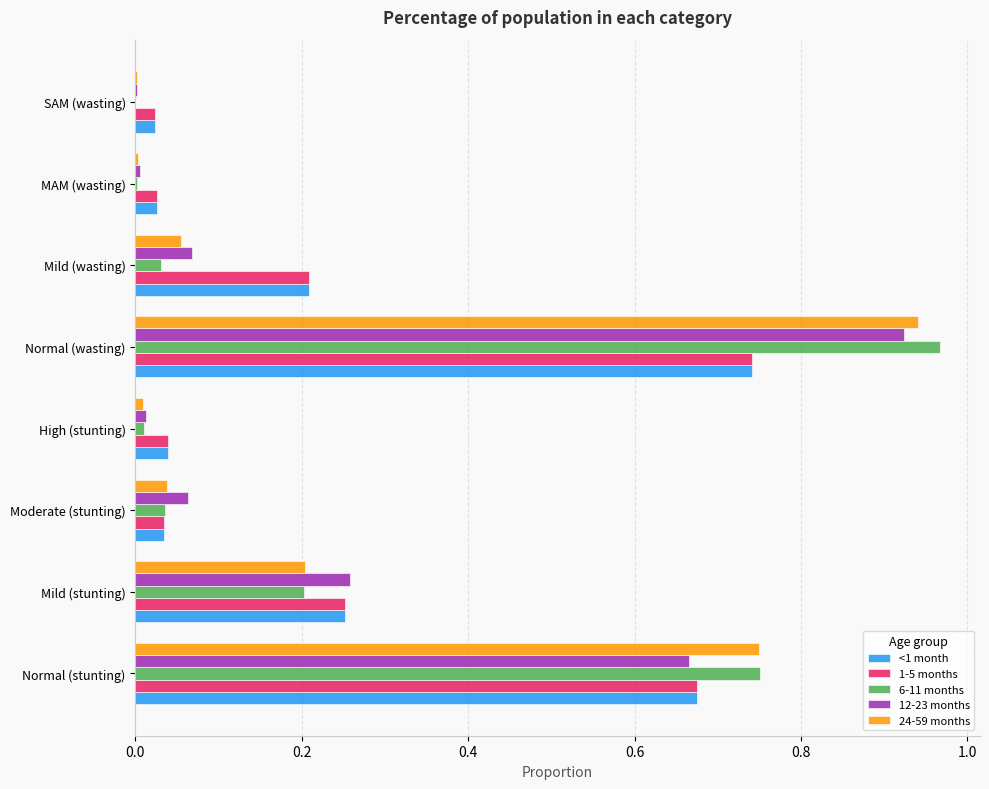

The 12-23 months series shows 1.0 at Normal (stunting). True or false?

False